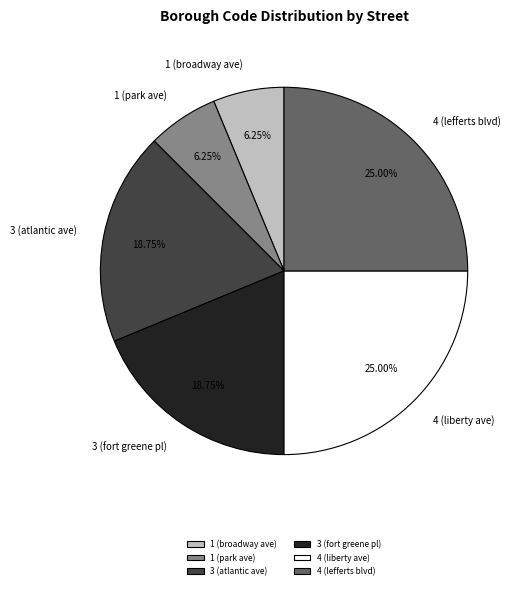

The 1 (broadway ave) slice represents 6% of the pie. True or false?

True